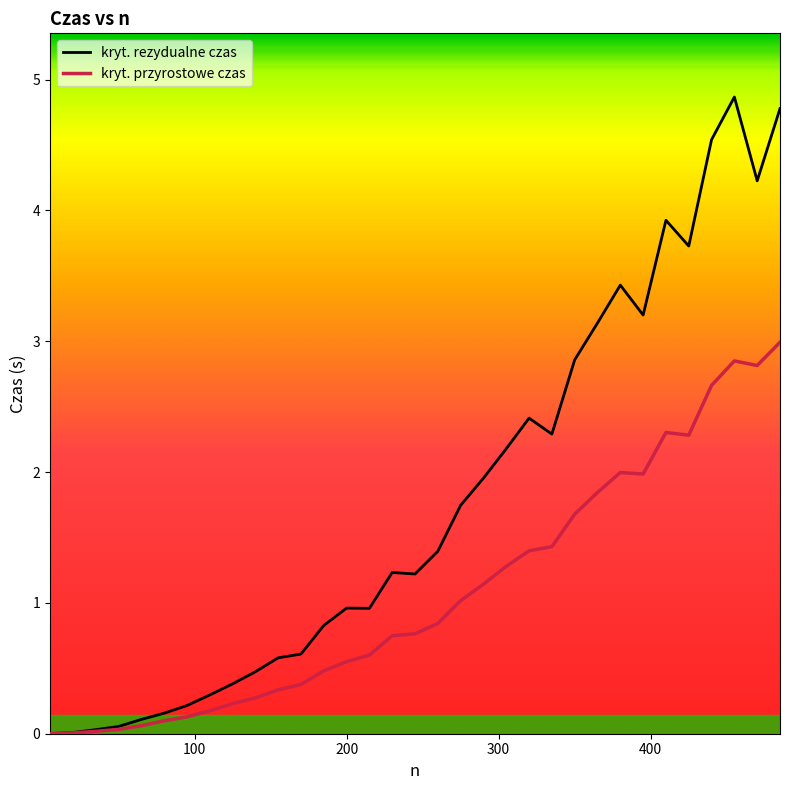

What is the maximum value for kryt. przyrostowe czas?

3.0